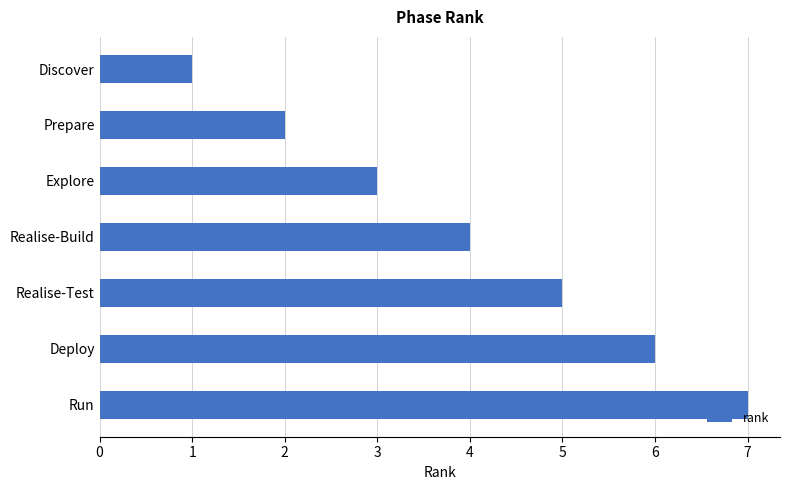

How many data points does each series have?

7